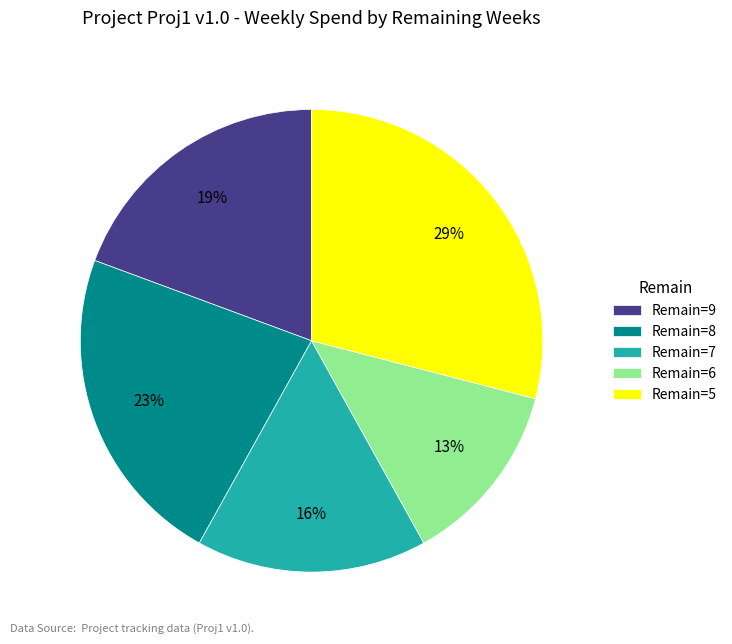

To the nearest percent, what is the combined percentage of Remain=9 and Remain=7?

35%